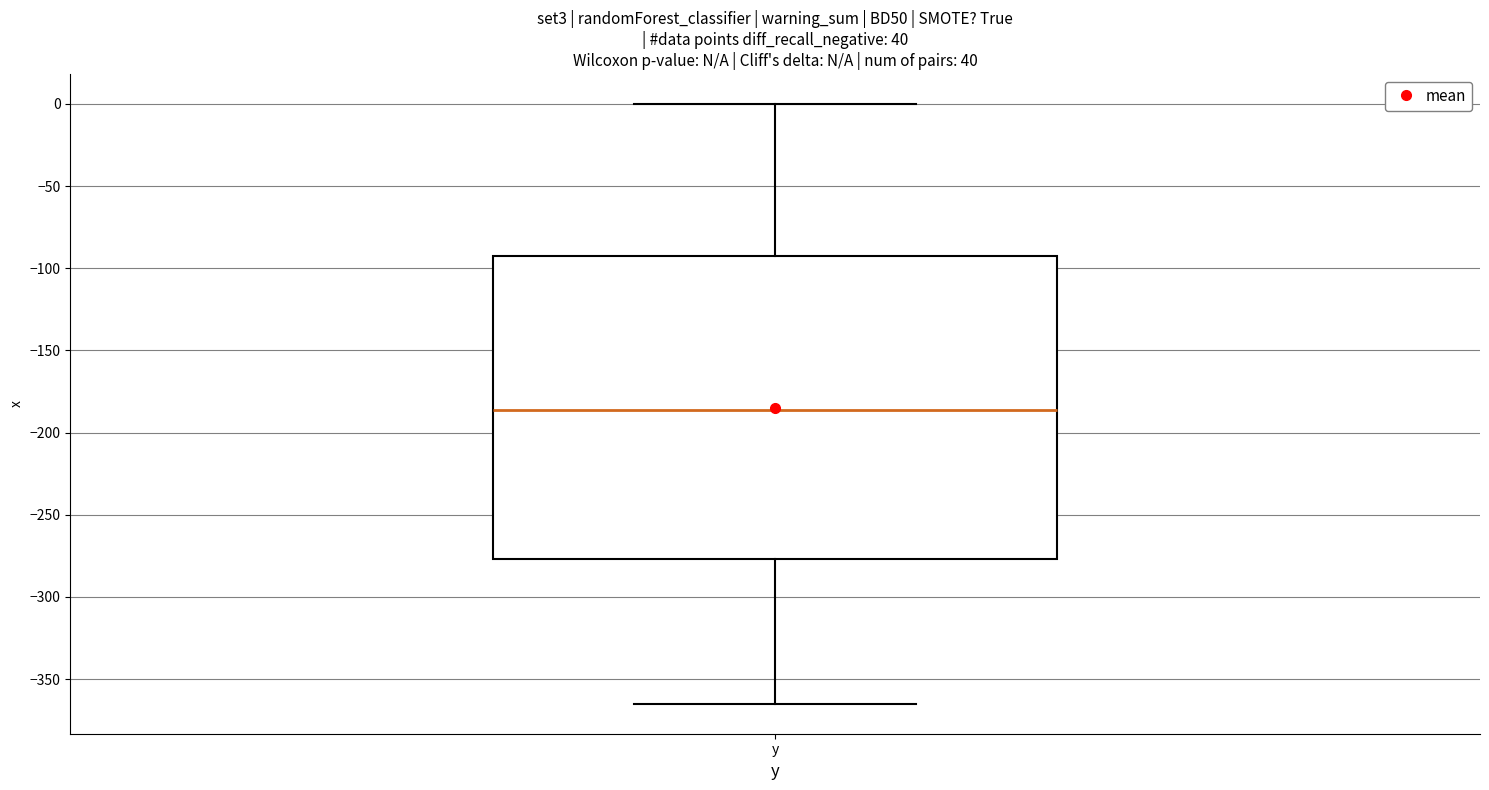

Read this box plot against the y-axis: the position of the median line, the range covered by the box, and the ends of both whiskers. The values are not printed on the chart, so give them approximately, as read against the axis.

median -185, box -275 to -95, whiskers -365 to 0